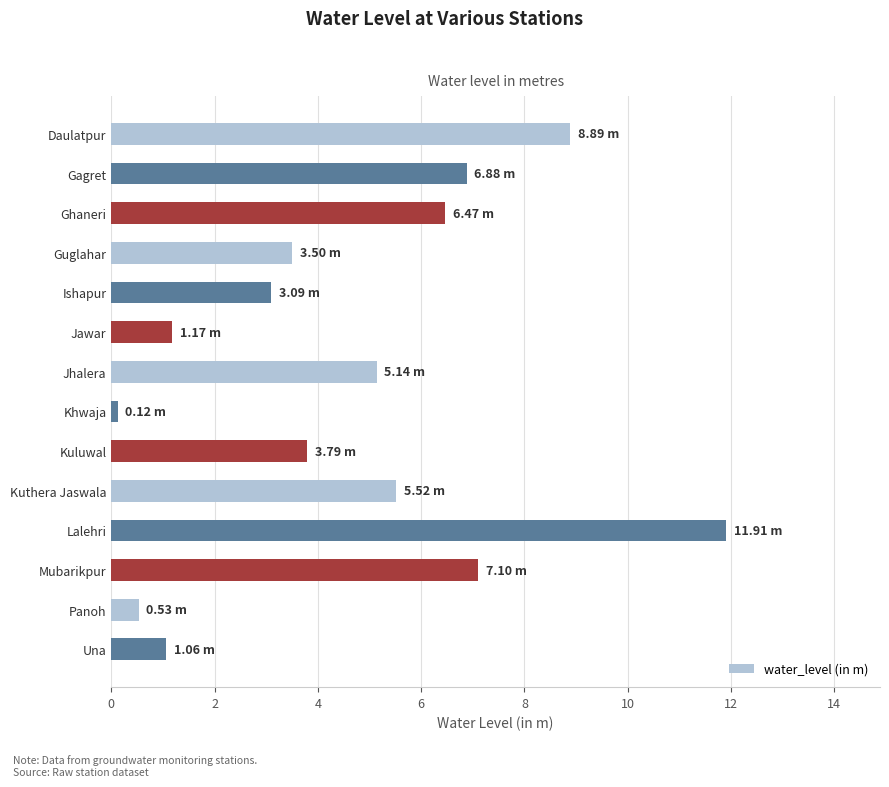

Which has a higher value, Jhalera or Una?

Jhalera